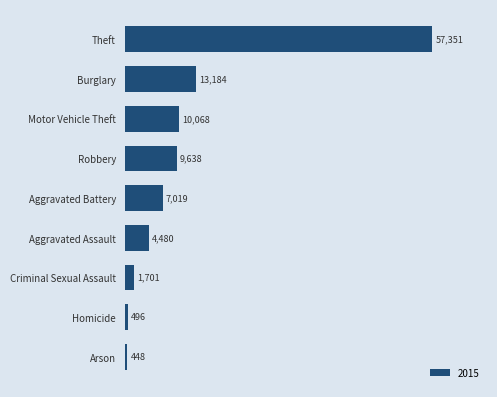

Rank the categories by value from lowest to highest.

Arson, Homicide, Criminal Sexual Assault, Aggravated Assault, Aggravated Battery, Robbery, Motor Vehicle Theft, Burglary, Theft